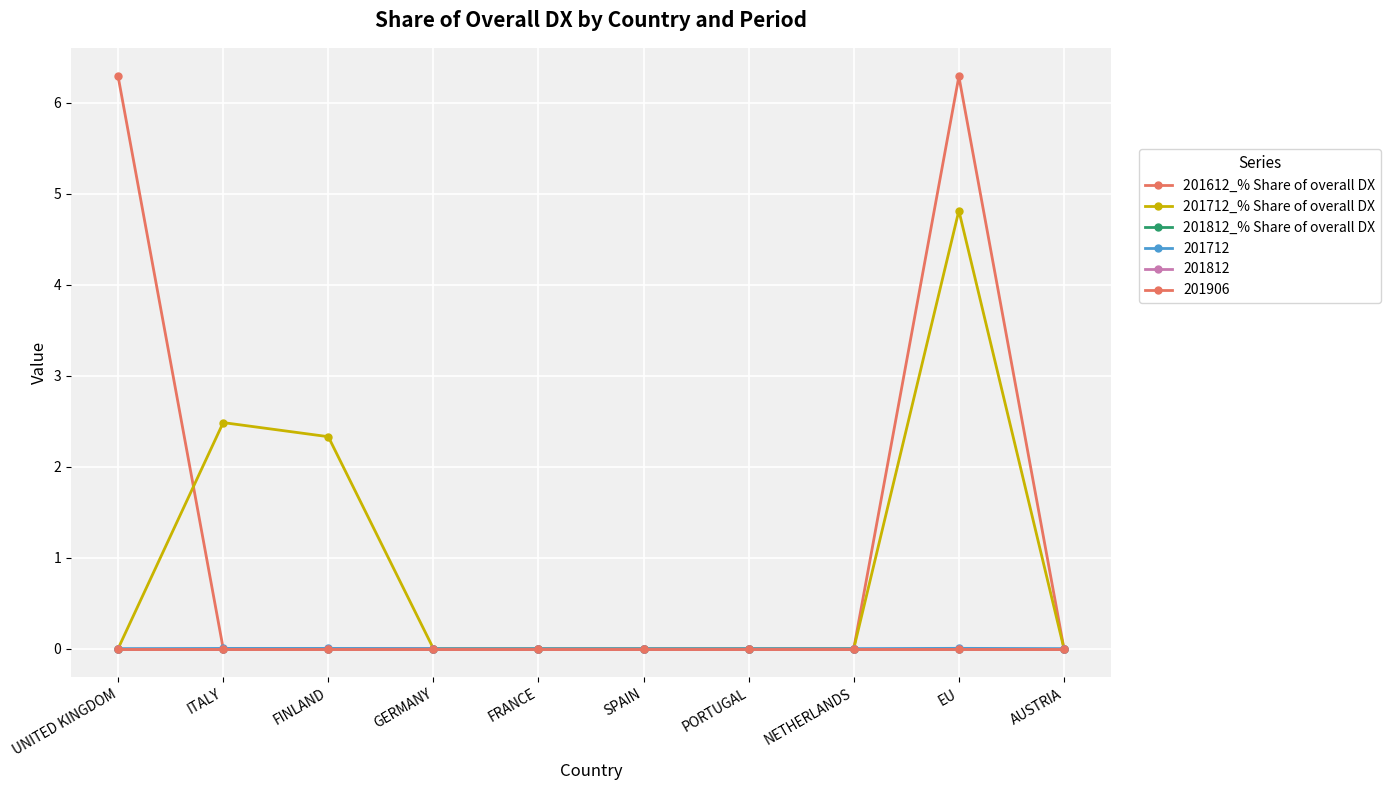

Is this an area chart (filled region under the line)?

No